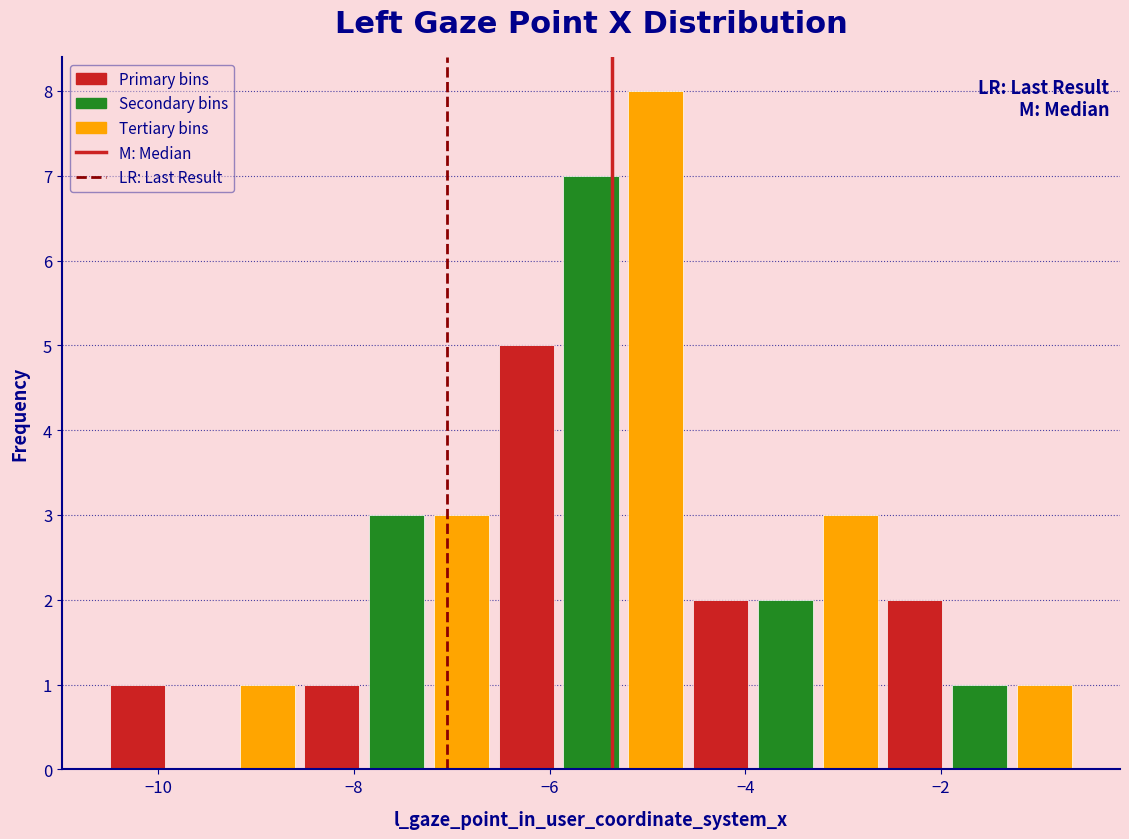

Around what value on the x-axis is the tallest bar? Give the approximate position of its centre, as read against the axis.

-5.0